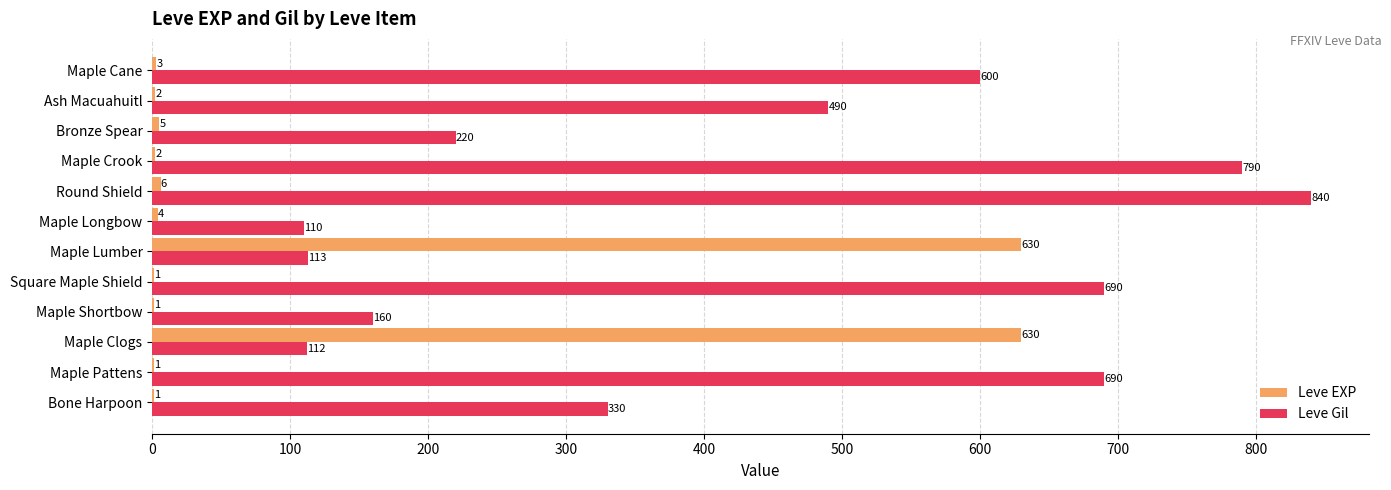

Where is Leve Gil nearest to the value 475?

Ash Macuahuitl